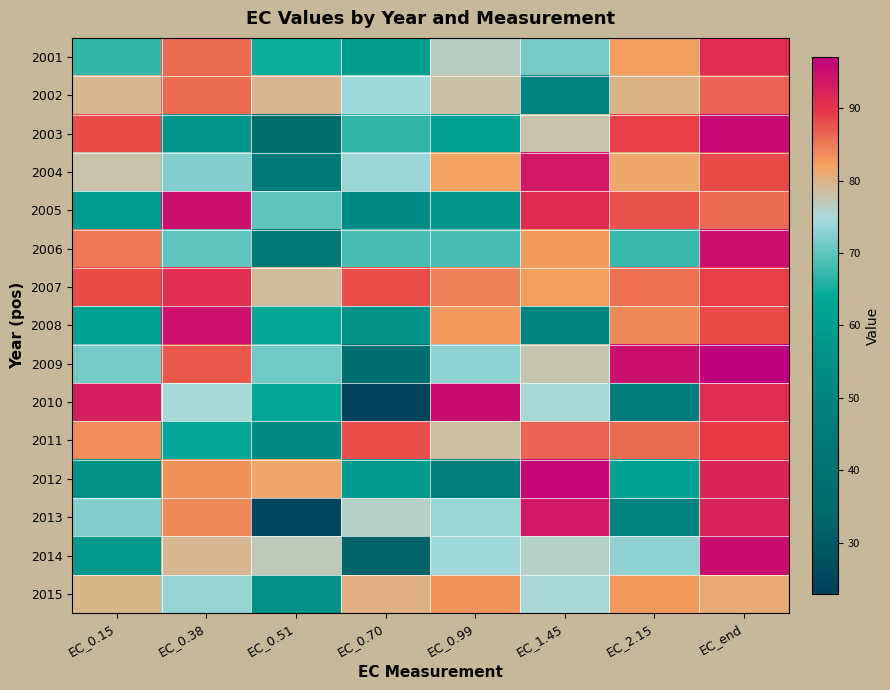

Which series changed the most between EC_1.45 and EC_2.15?

2013